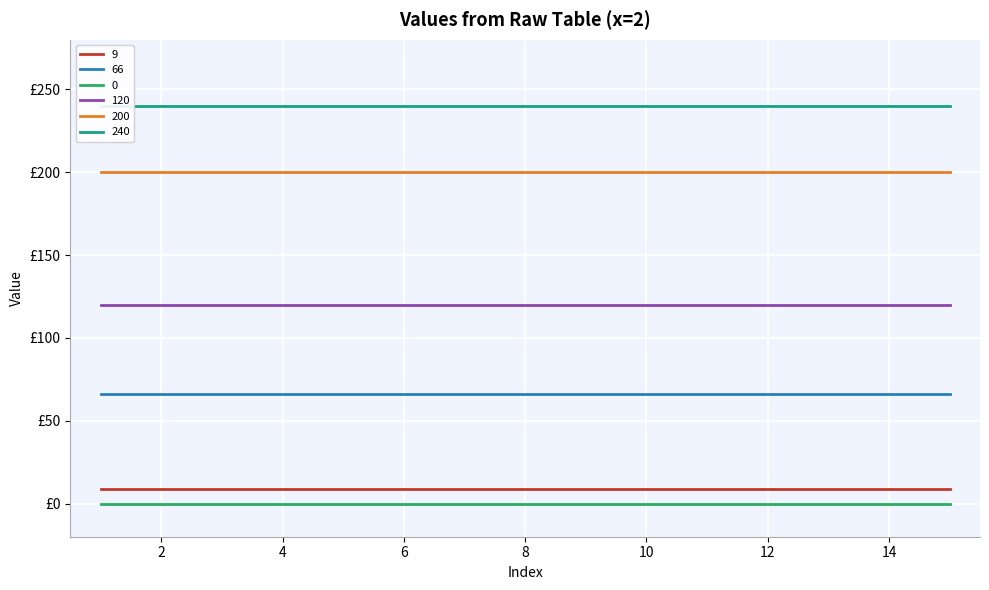

True or false: 0 and 120 cross at least once.

False